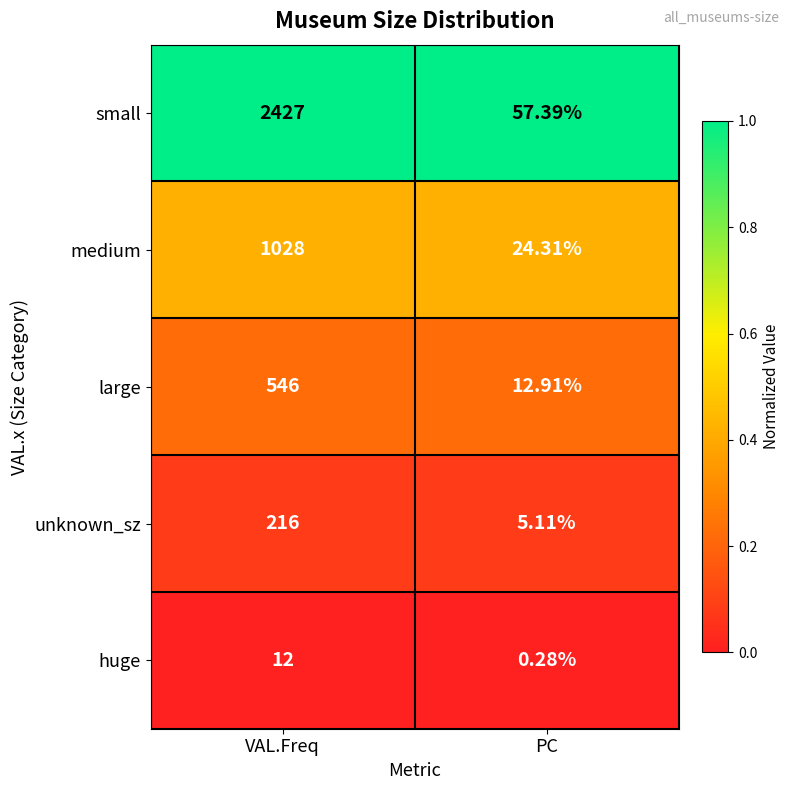

At which label is unknown_sz closest to 110?

PC